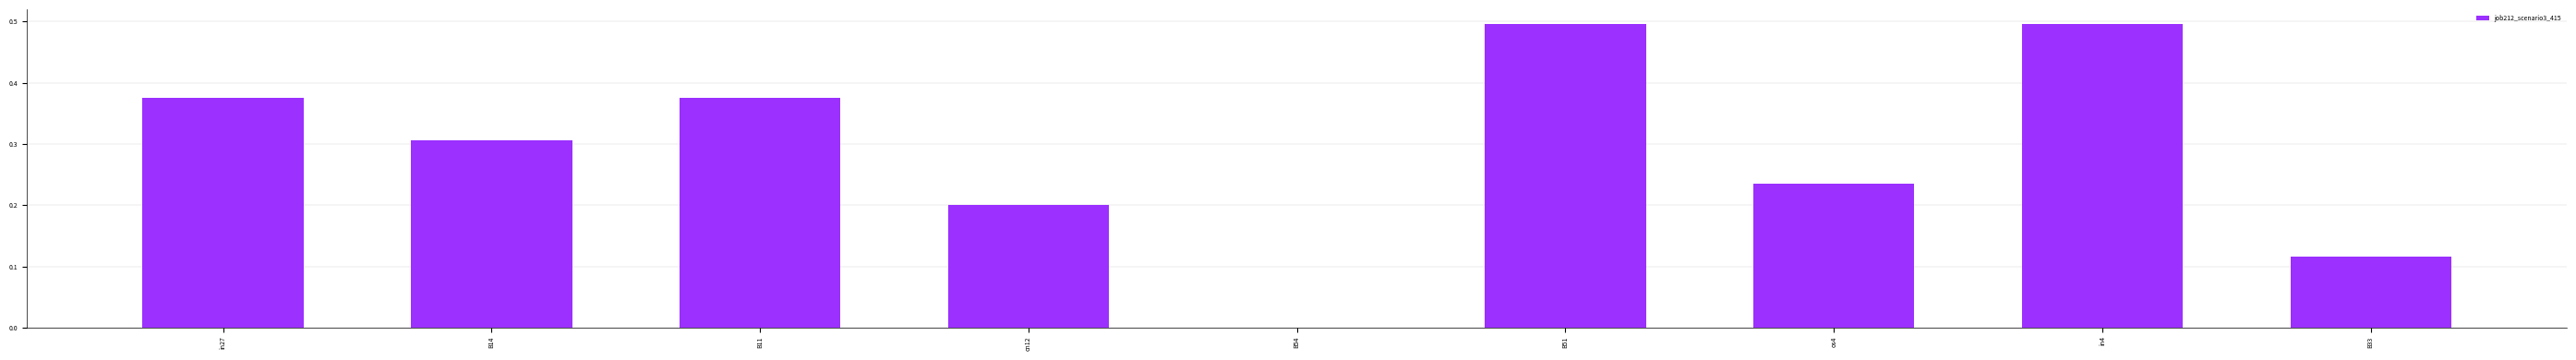

What is the change in value from B14 to in4?

+0.2